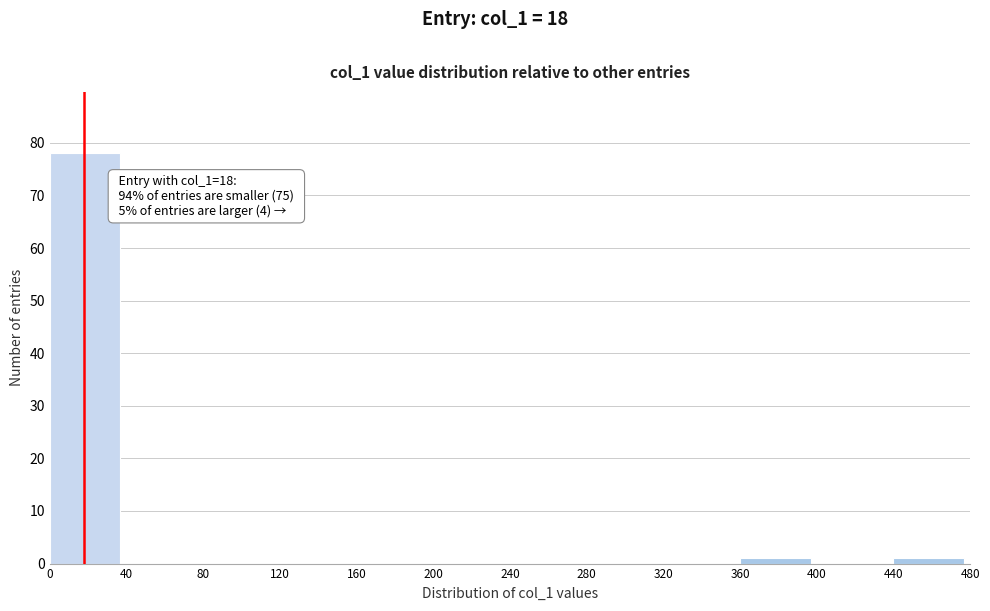

Over which range of the x-axis is the bar tallest?

0 to 40